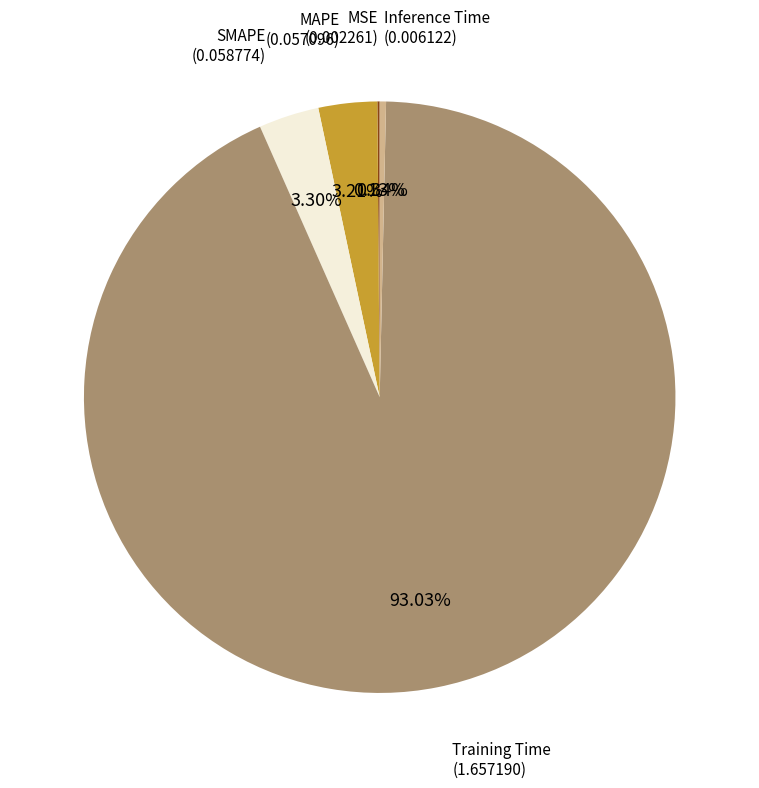

To the nearest percent, what is the difference between the largest and smallest slice percentages?

93%